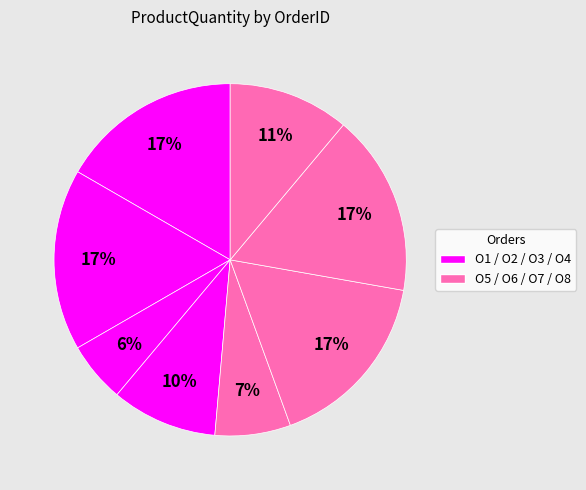

Which slice is the largest?

O1